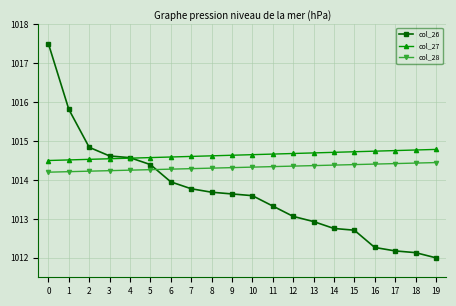

Which label corresponds to the smallest value in the chart?

19